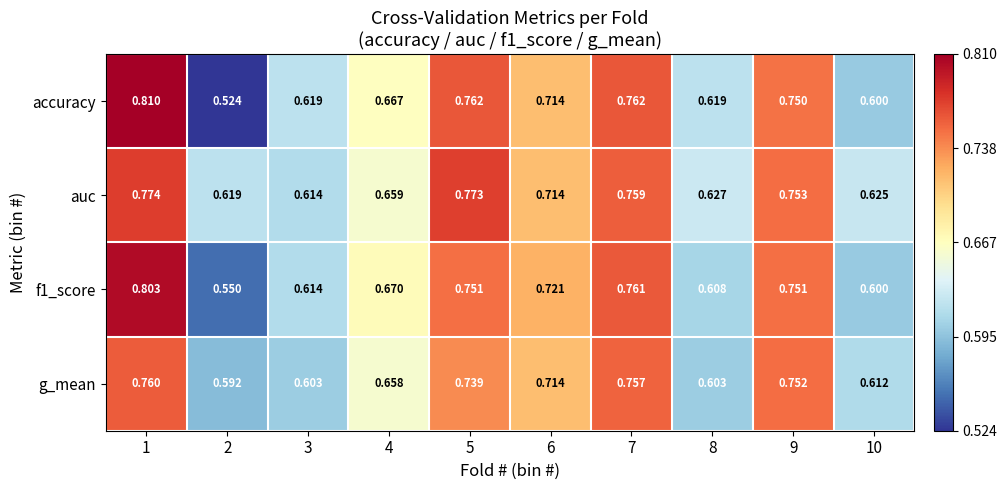

Which series has the largest range (max minus min)?

accuracy